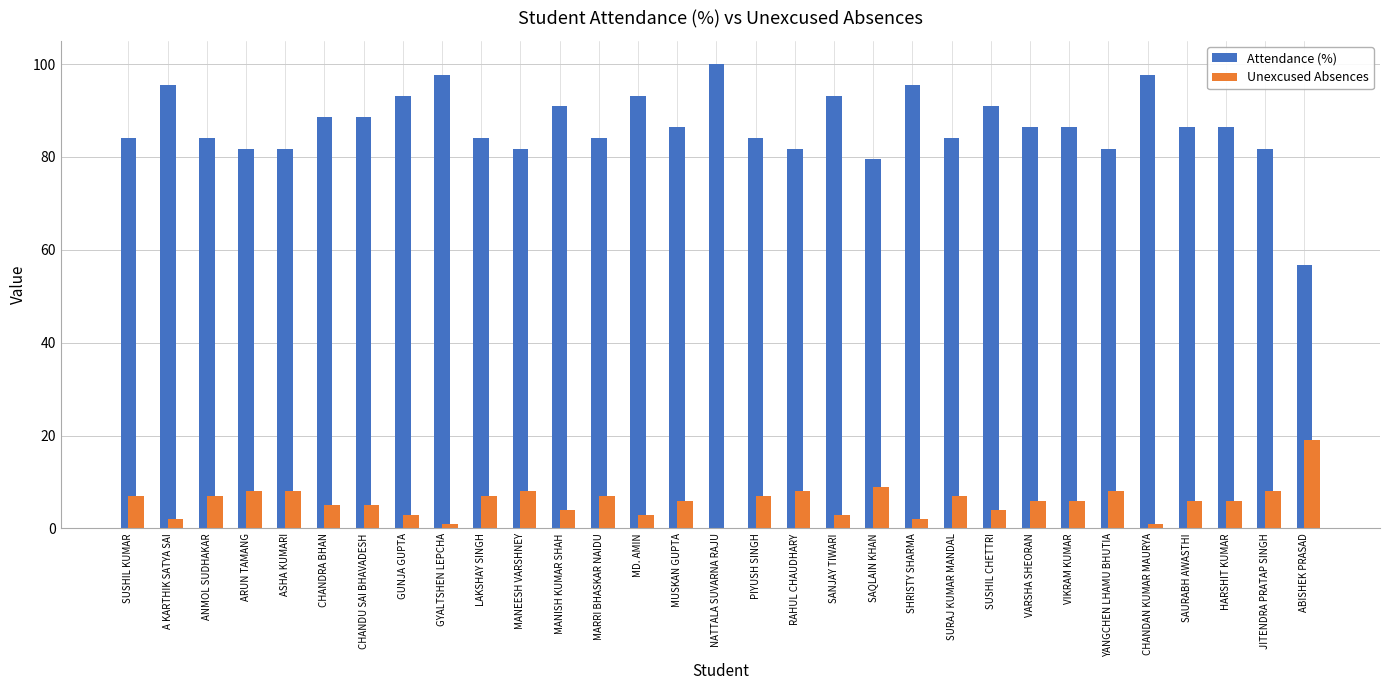

What are all the series names shown in the legend?

Attendance (%), Unexcused Absences